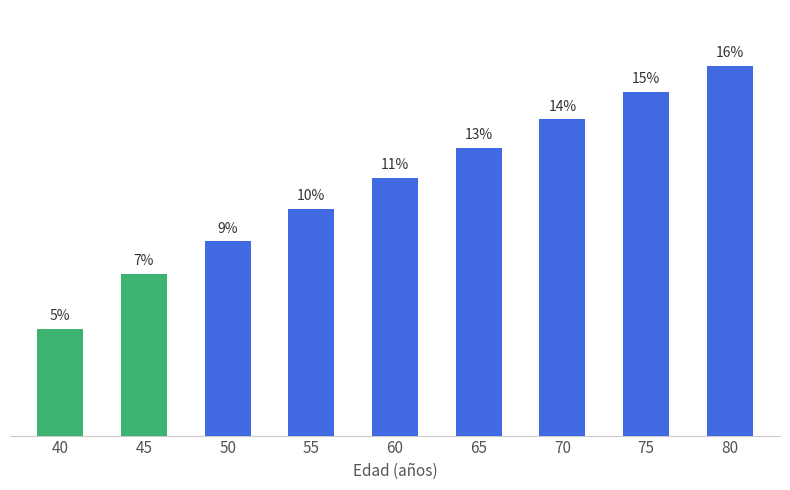

Reading left to right, transcribe all the data shown in this chart.

97.9	148.6	178.7	208.1	236.8	264.3	290.7	315.9	339.9